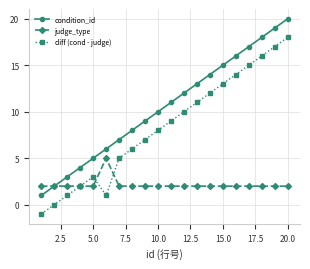

How many lines are shown in the chart?

3